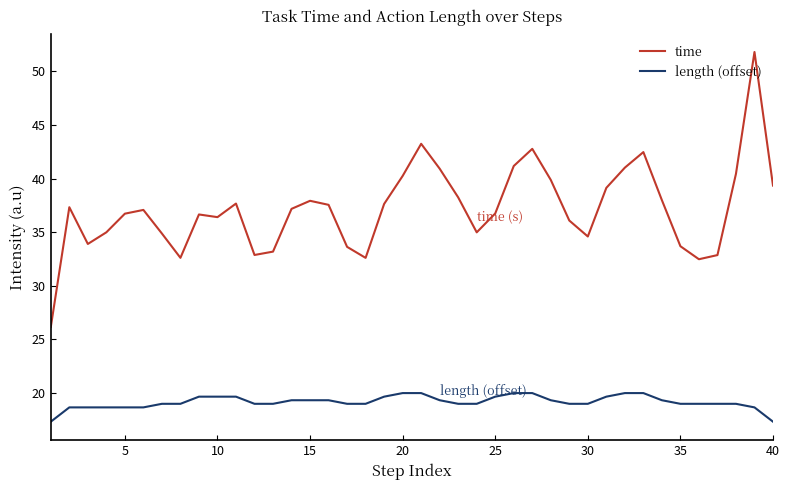

What is the maximum value shown in the chart?

51.8